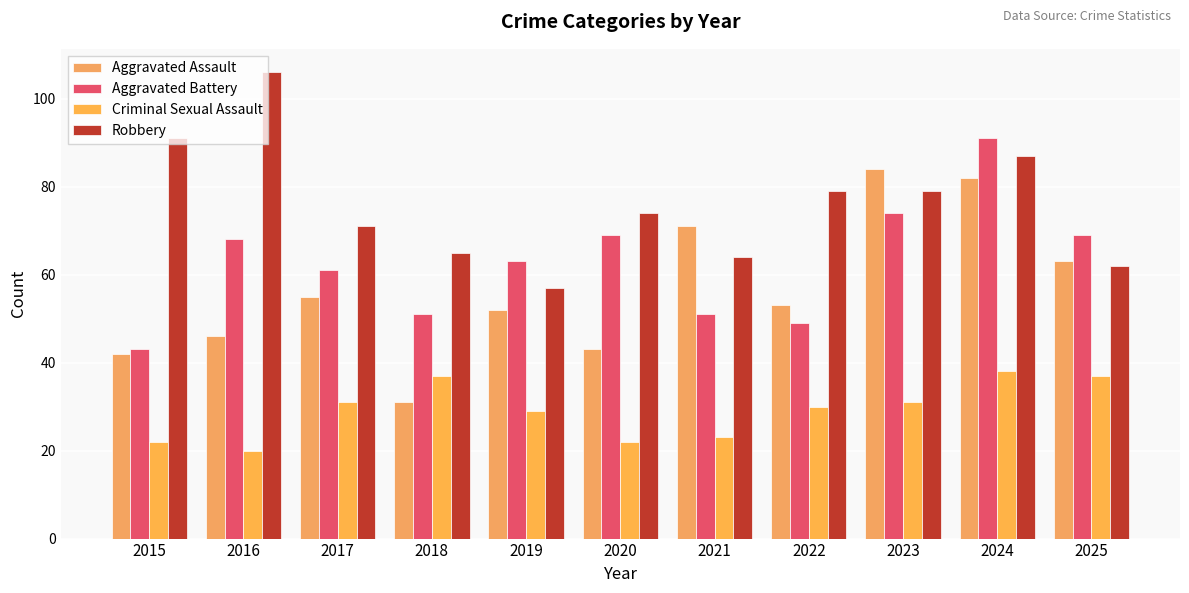

Between 2015 and 2023, which series saw the biggest shift?

Aggravated Assault